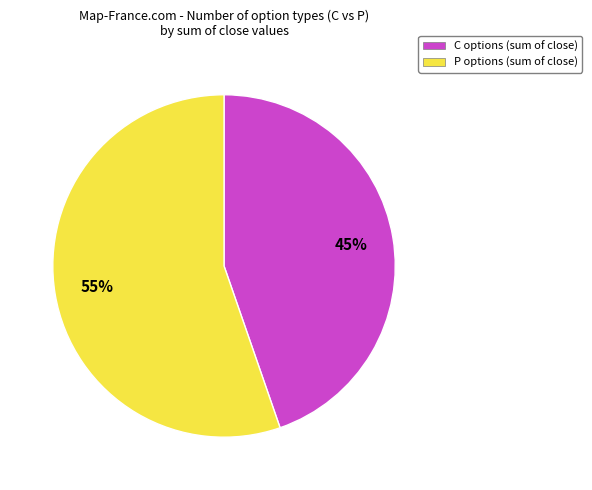

How many segments does this pie chart have?

2